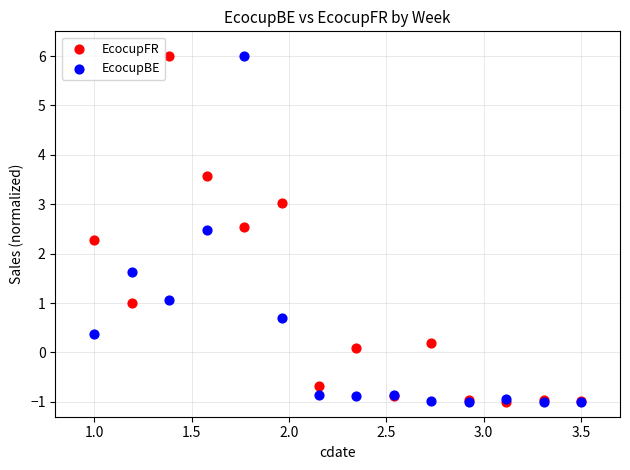

In the EcocupBE series, what Y value is closest to 2?

1.6